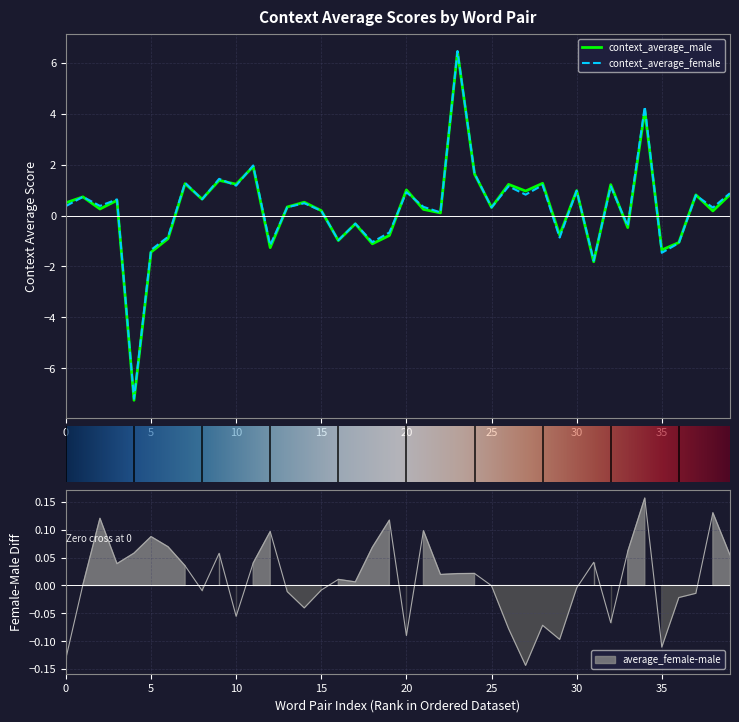

How many intersections are there between context_average_male and context_average_female?

15